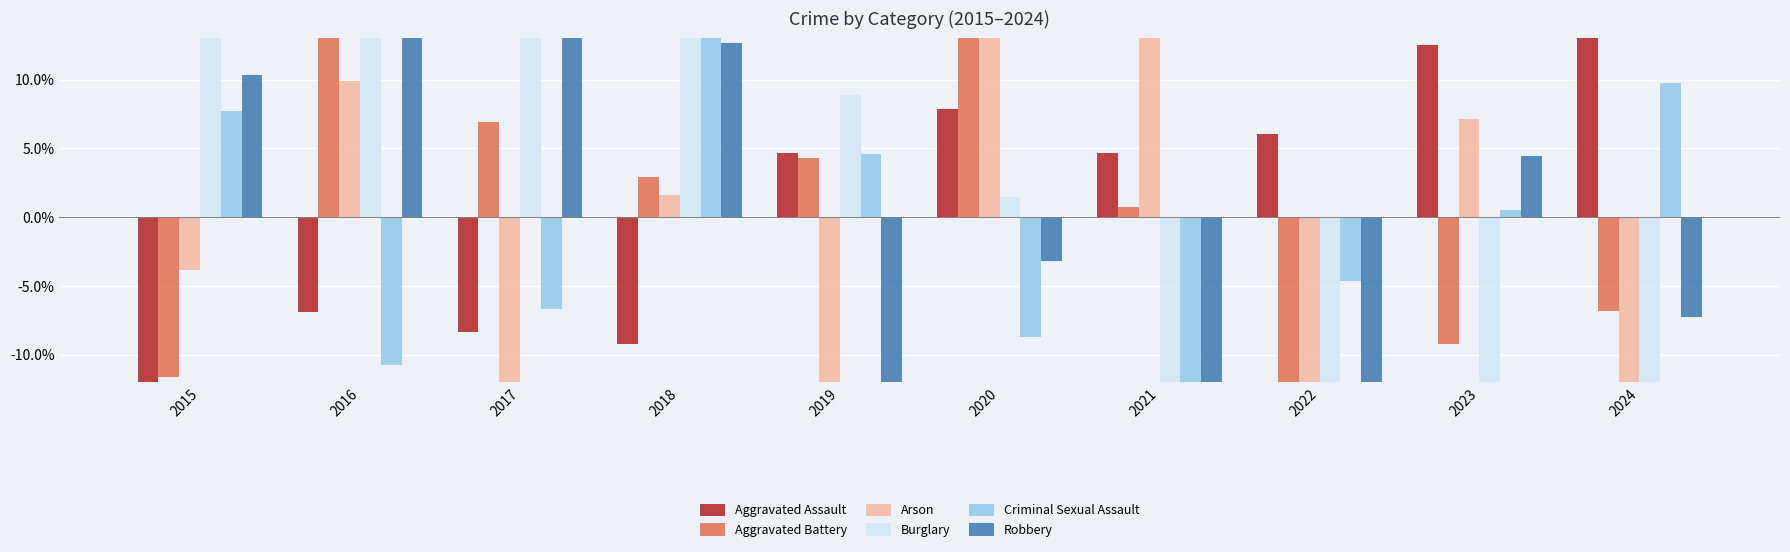

What is the total value across all series at 2018?

60.1